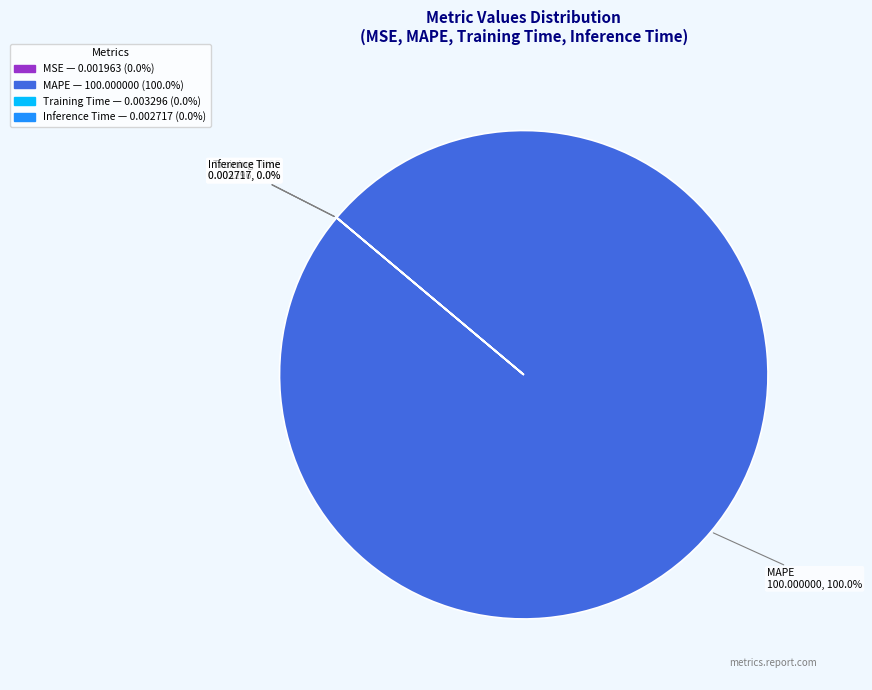

To the nearest percent, what is the difference between the largest and smallest slice percentages?

100%